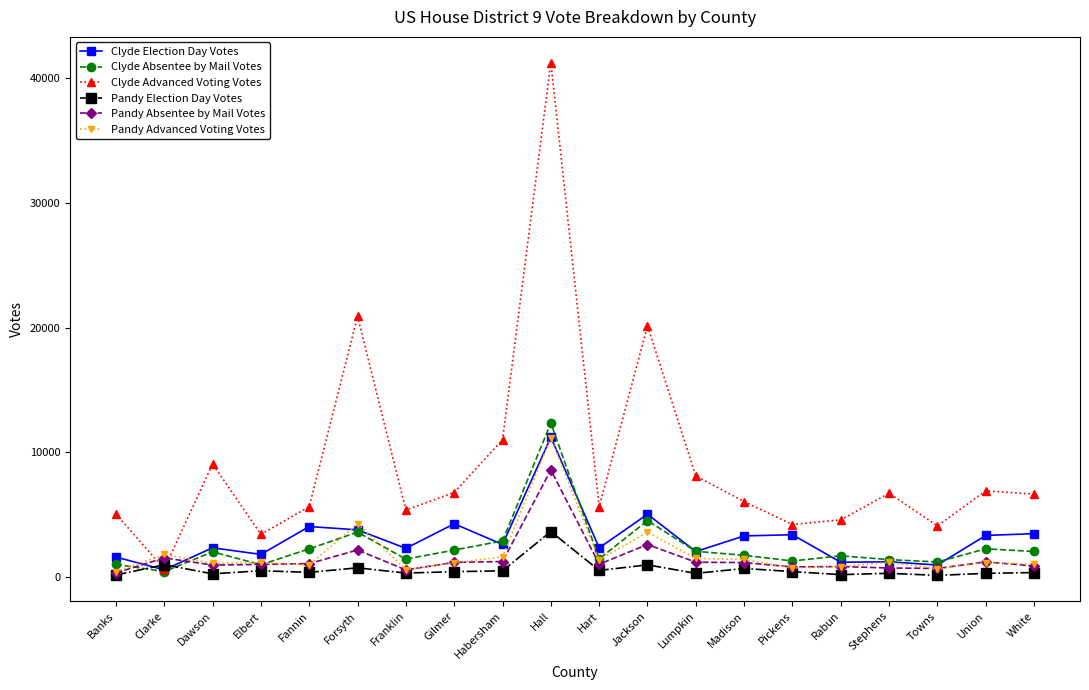

What is the value of the Clyde Election Day Votes point at the 15th from the left?

3386